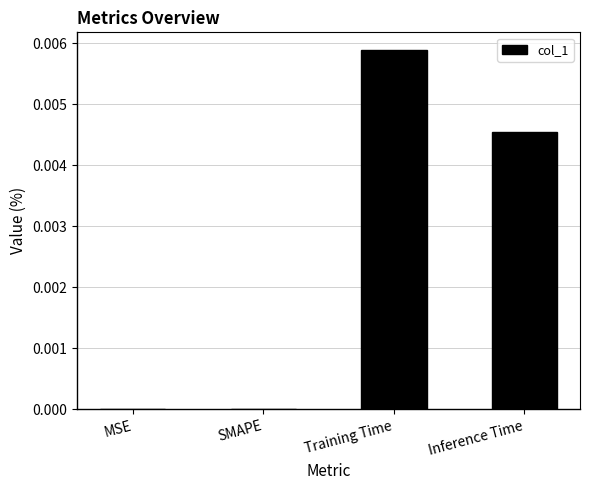

Which has a higher value, Training Time or MSE?

Training Time